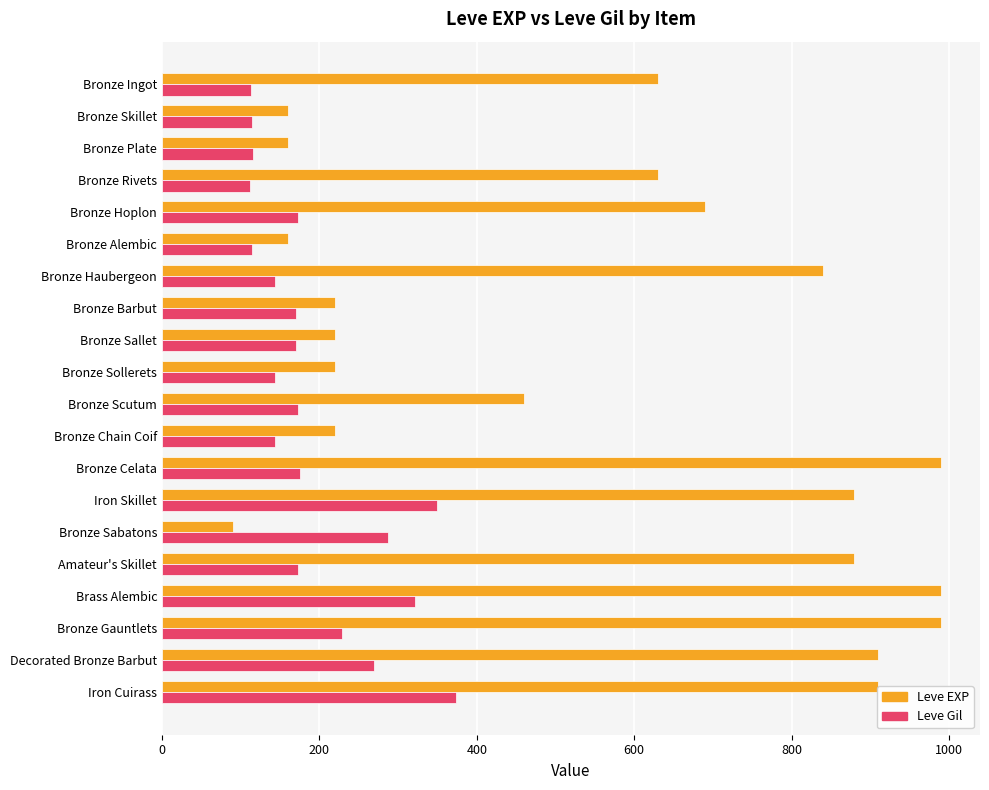

What are all the series names shown in the legend?

Leve EXP, Leve Gil